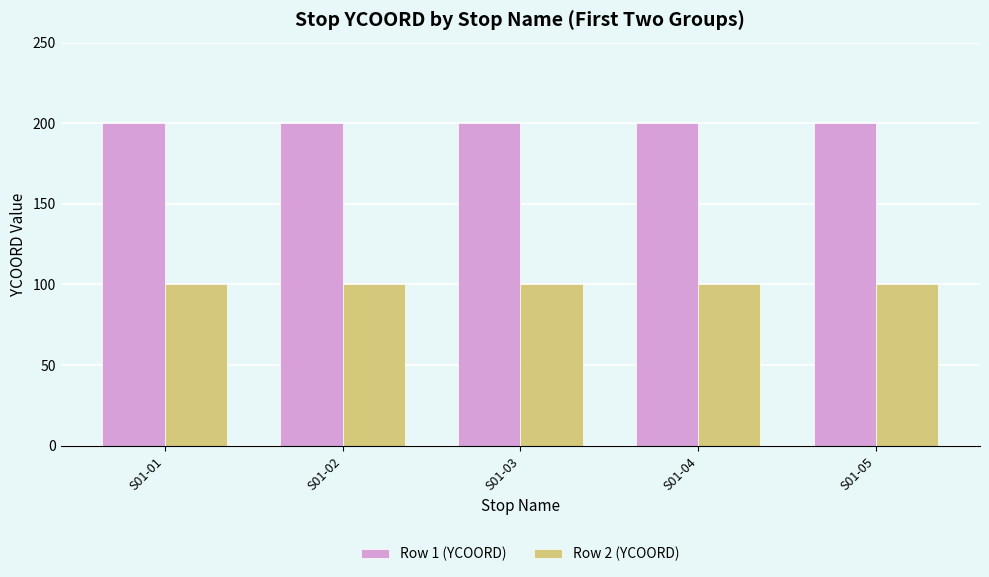

The value of Row 1 (YCOORD) at S01-02 is 200. True or false?

True